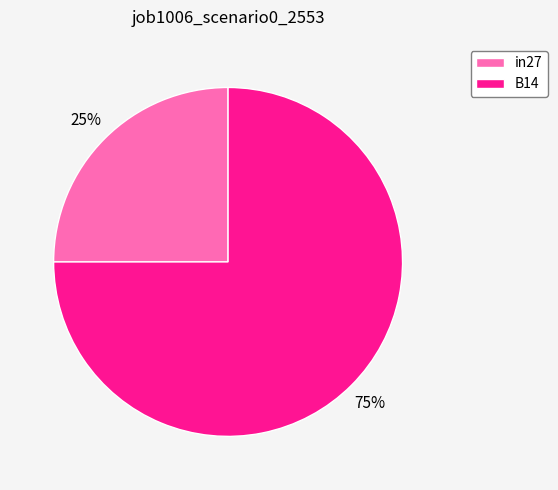

How many segments does this pie chart have?

2